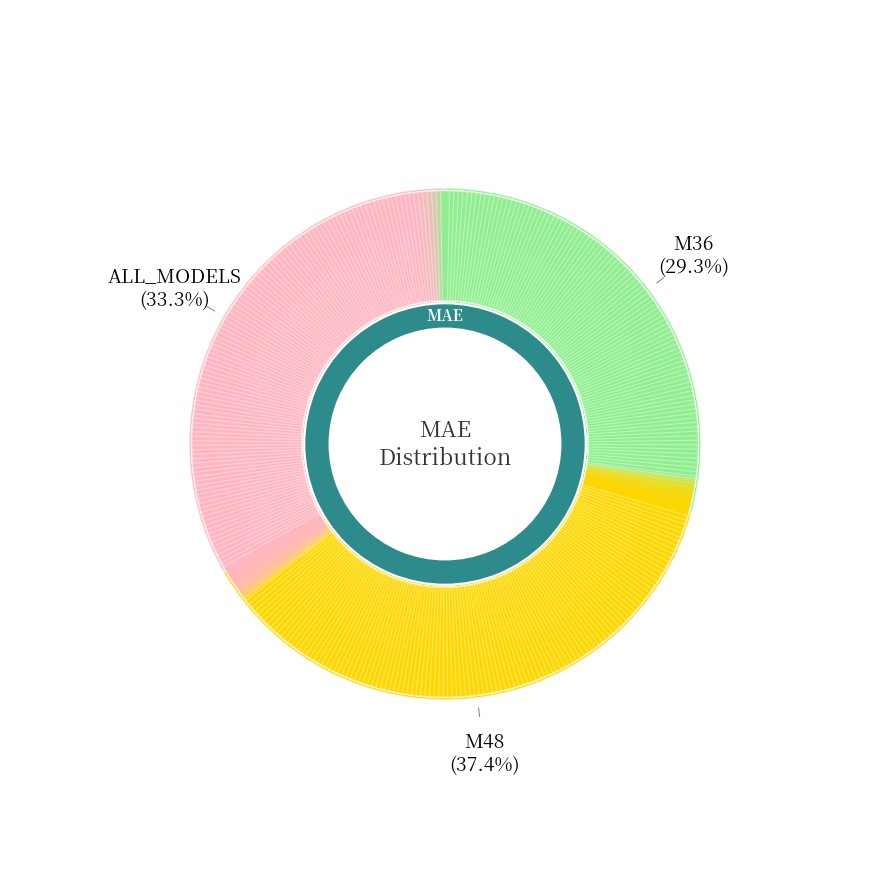

True or false: M36 accounts for 29% of the total.

True